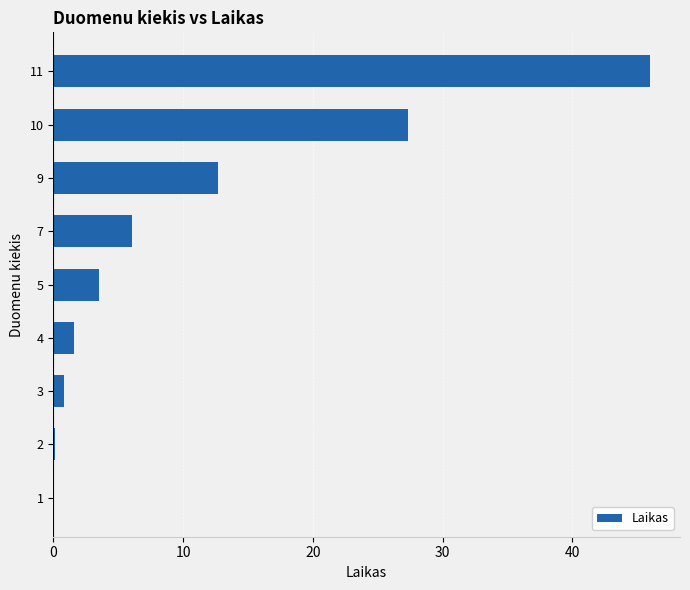

Approximately how many times larger is the value at 5 compared to 9?

0.3